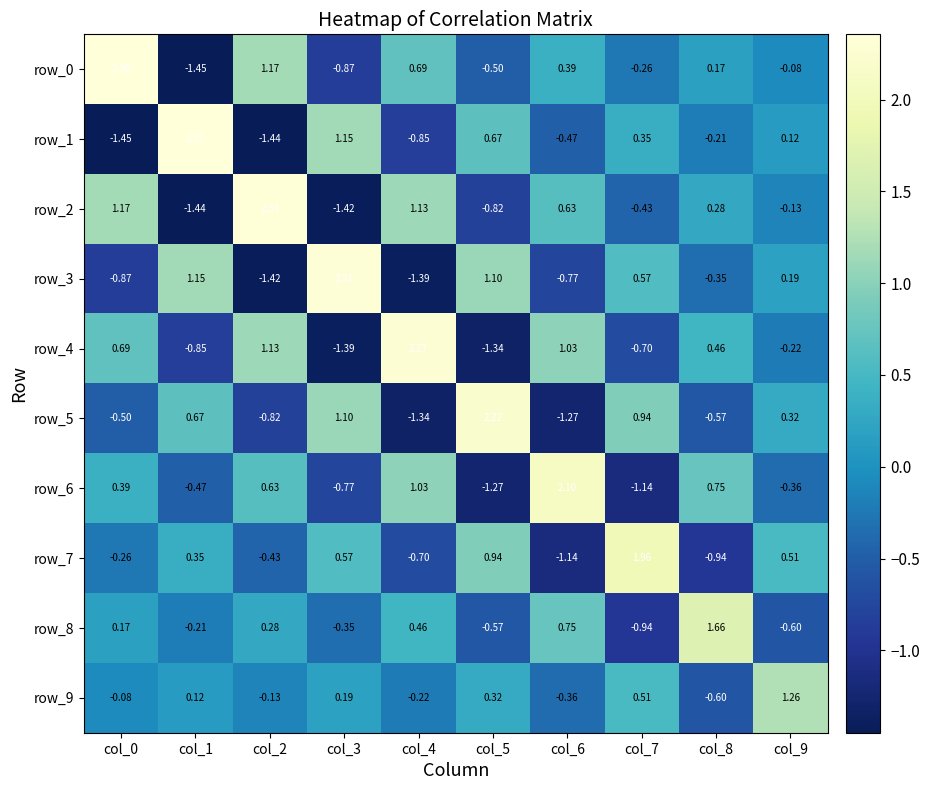

What is the difference between the maximum and minimum values in the row_5 series?

3.6